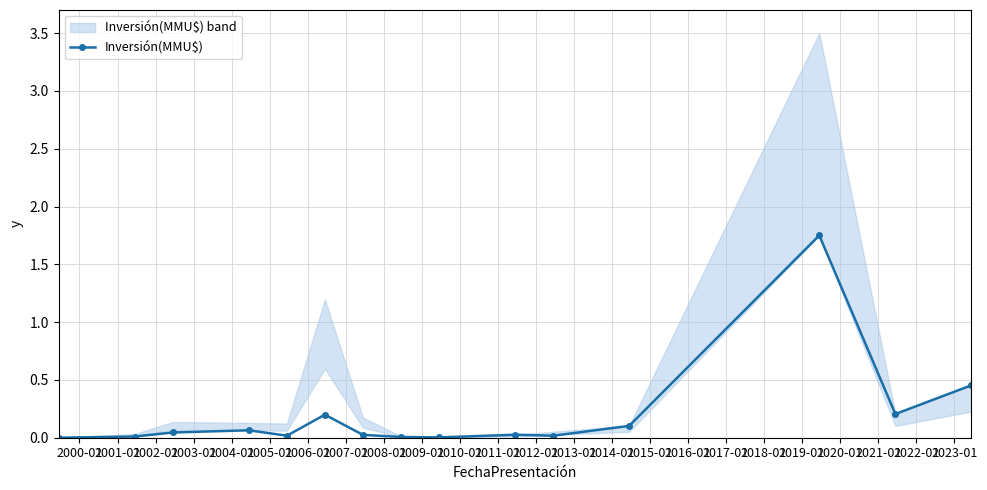

Count the number of values greater than 0.

14